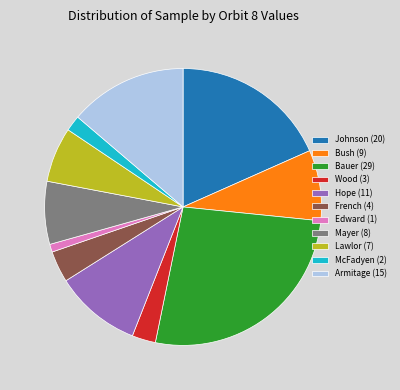

Which slice is the largest?

Bauer (29)